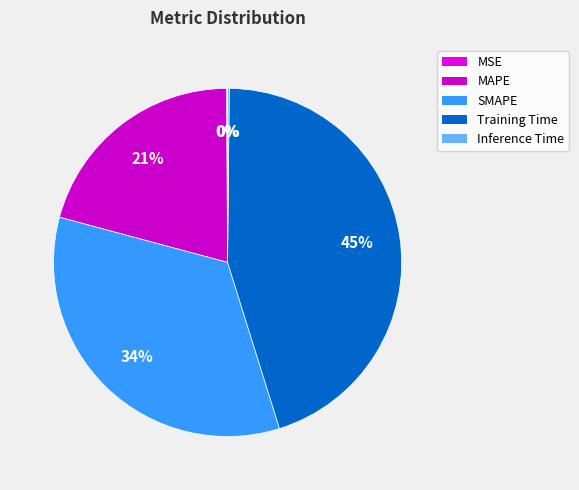

Is it true that Training Time is 45% of the pie?

True